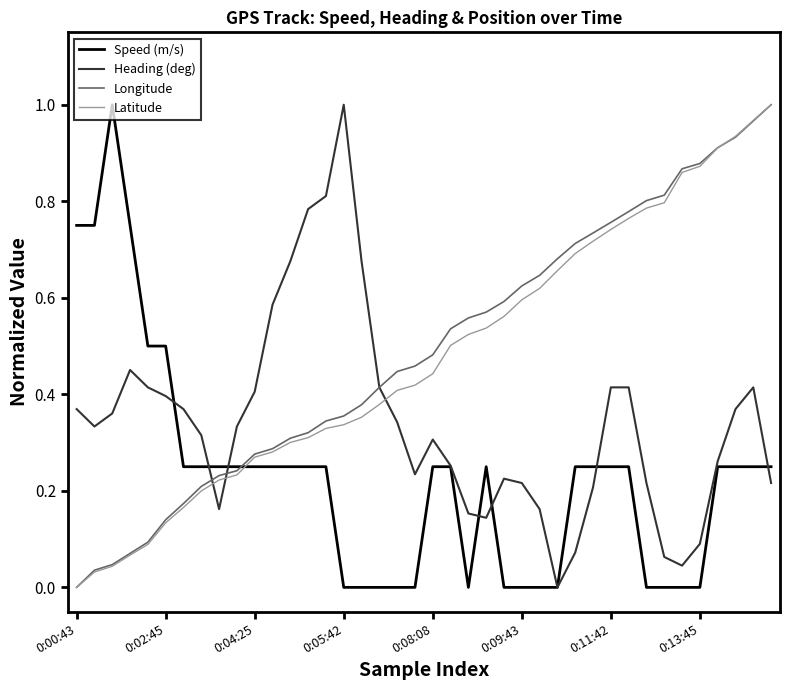

True or false: Speed (m/s) and Latitude intersect in this chart.

True